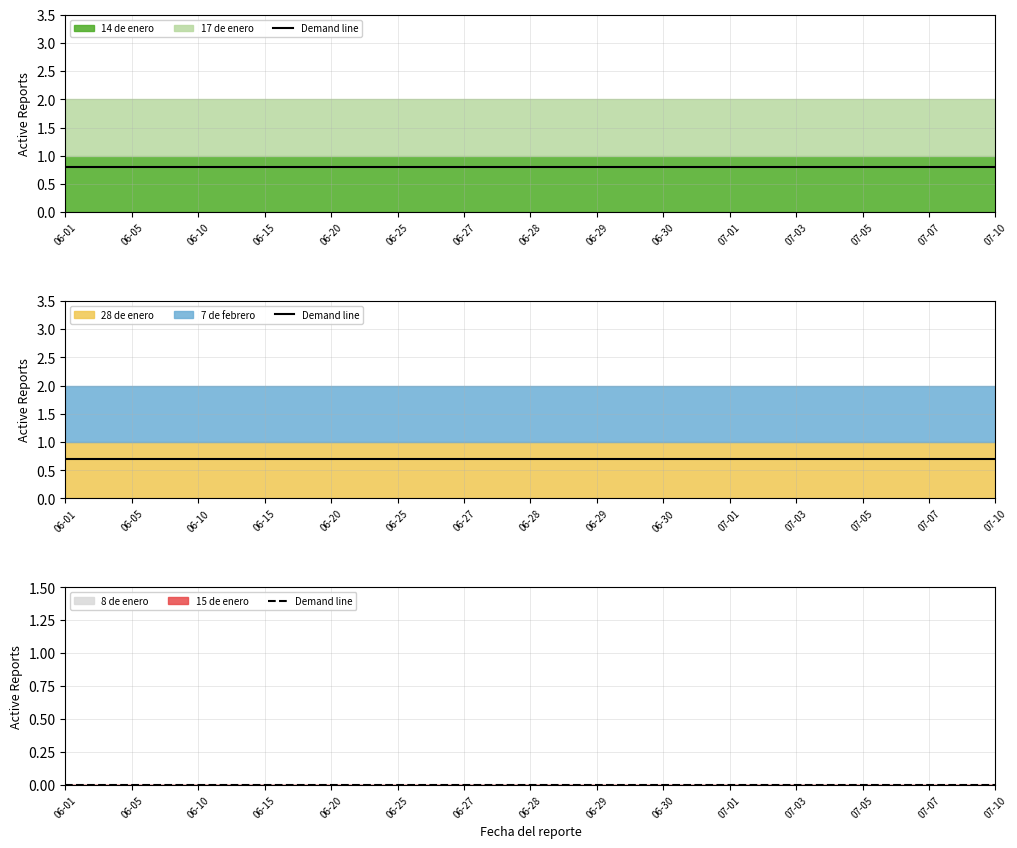

What is the label of the 14th point from the left?

2020-07-07